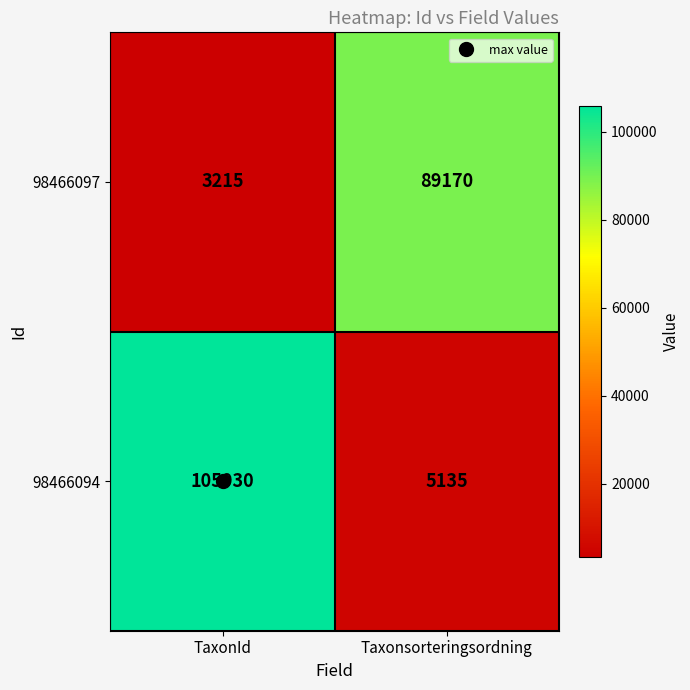

What is the greatest value displayed?

105930